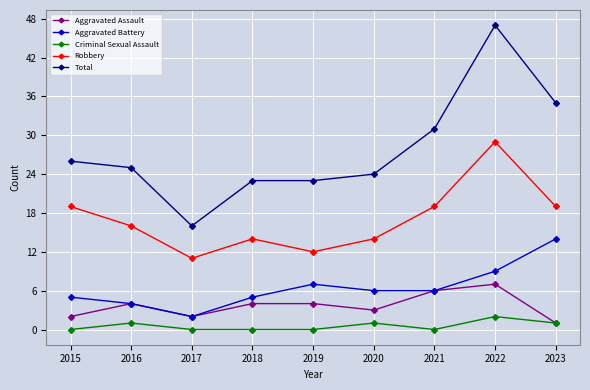

At which category does Robbery reach its first local peak?

2018